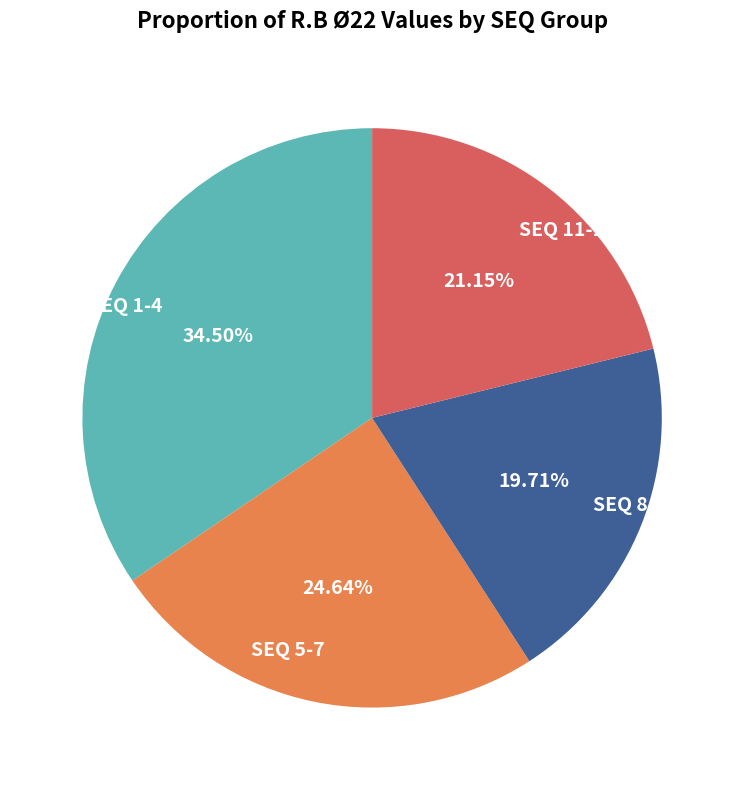

Which category has the smallest portion of the pie?

SEQ 8-10